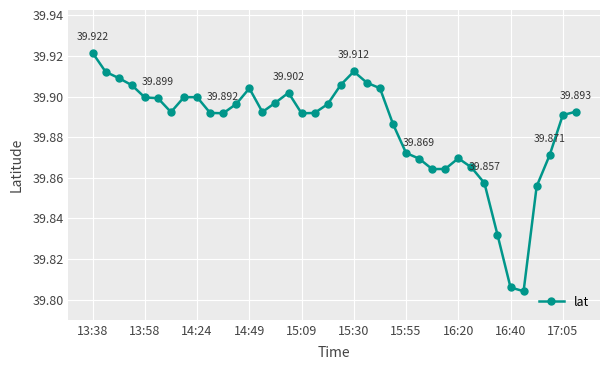

True or false: the data has more than 2 interior local peaks.

True